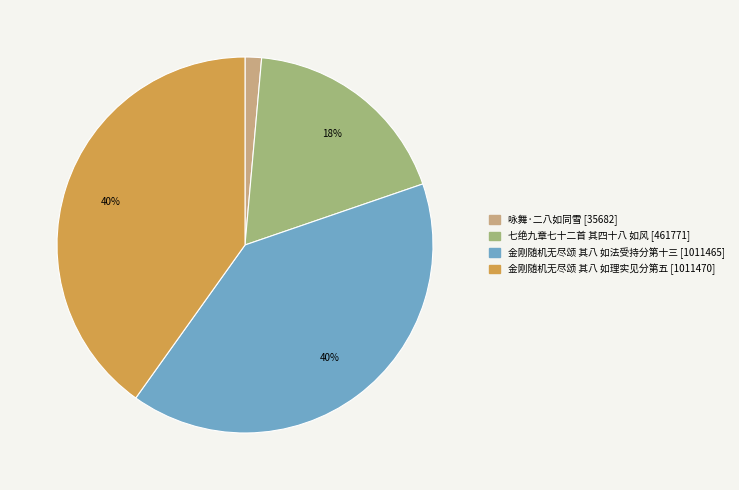

What percentage is the 金刚随机无尽颂 其八 如理实见分第五 slice, to the nearest percent?

40%